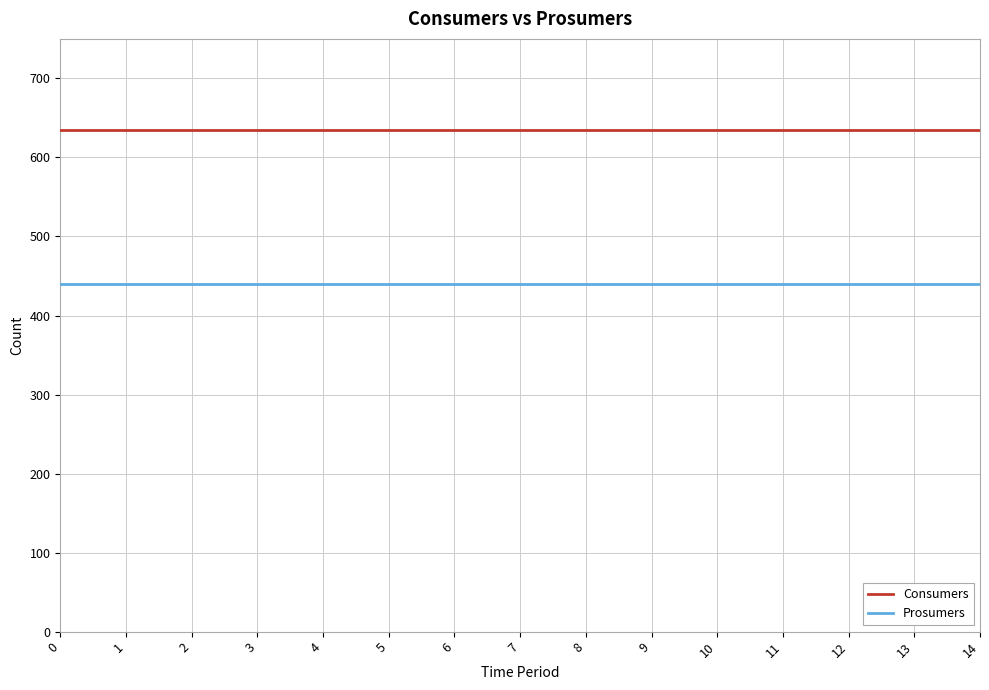

True or false: Consumers and Prosumers intersect in this chart.

False